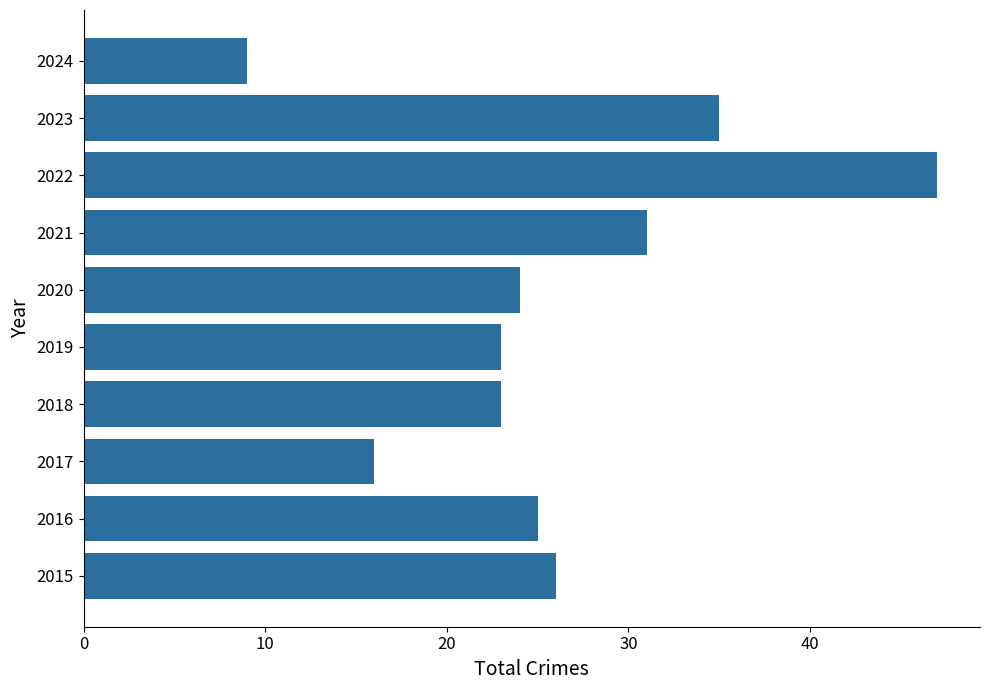

How many distinct data groups are displayed?

1